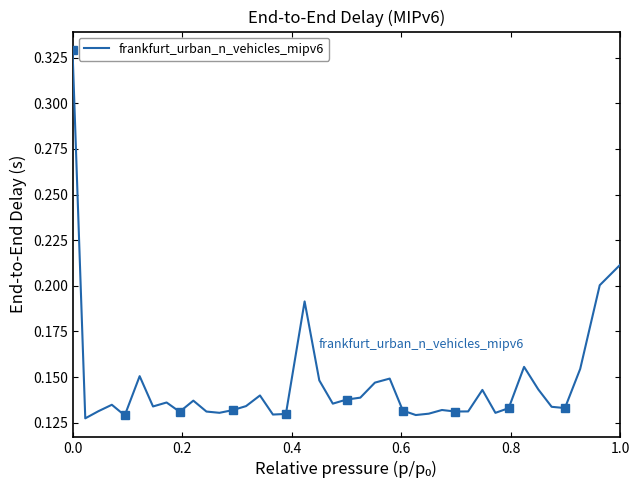

How many values are between 0 and 1?

40